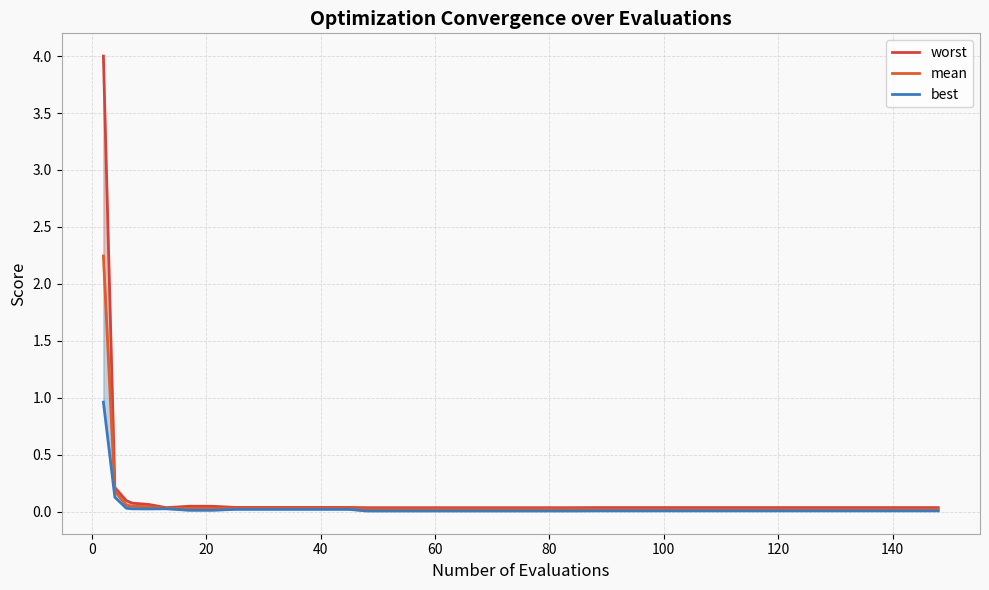

Rank the series by their maximum value, from highest to lowest.

worst, mean, best